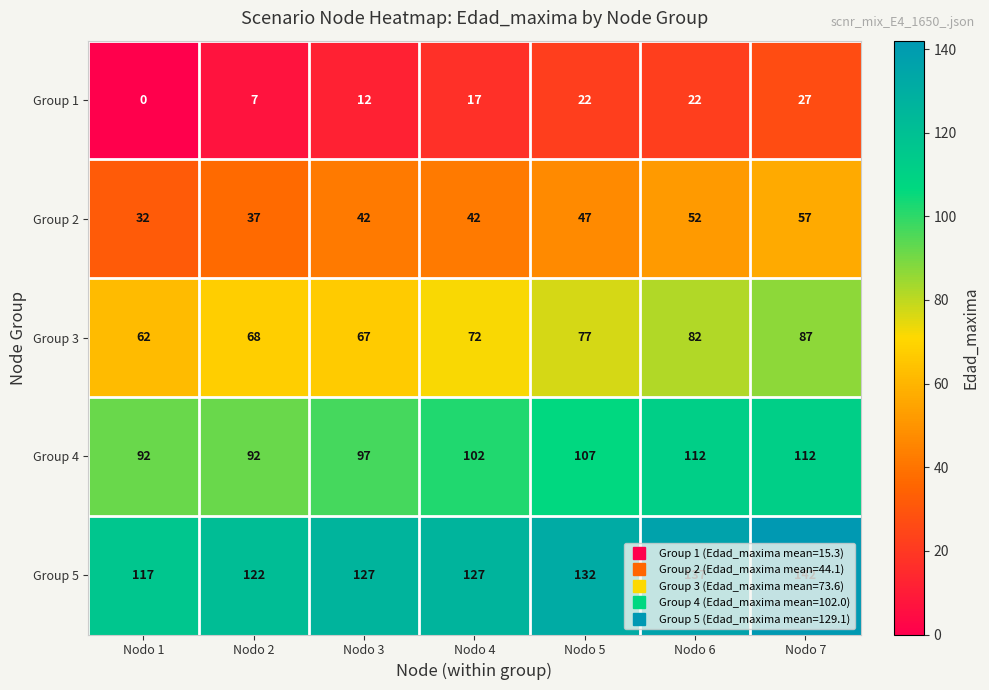

Read the Group 5 value at Nodo 5, to the nearest 10.

130